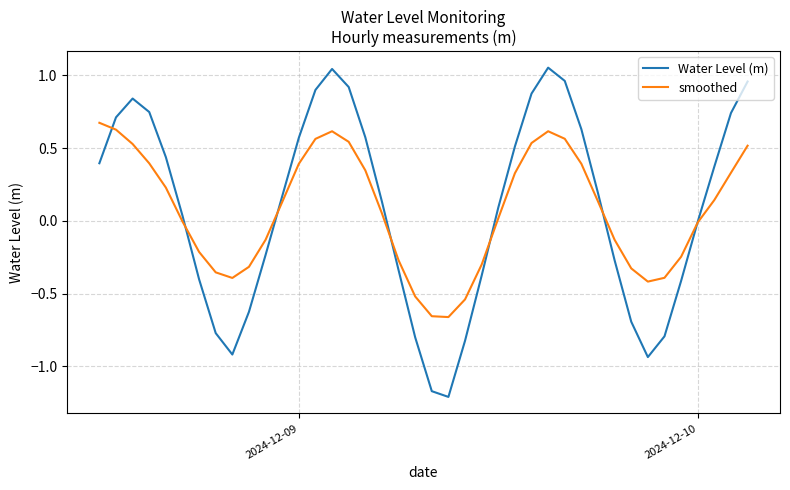

List the series in order of their peak value, lowest first.

smoothed, Water Level (m)